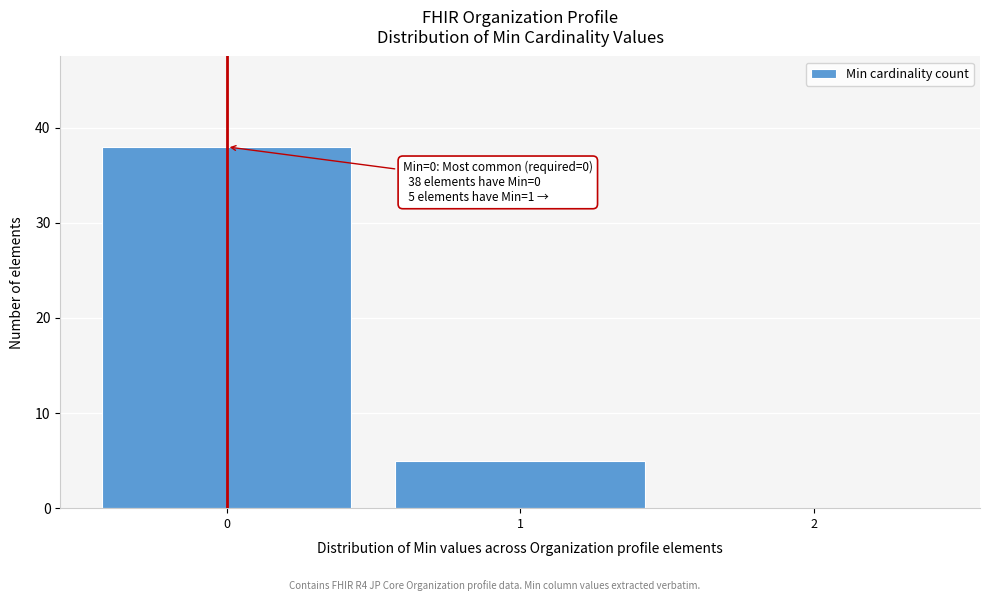

Which range on the x-axis has the tallest bar?

-0.5 to 0.5